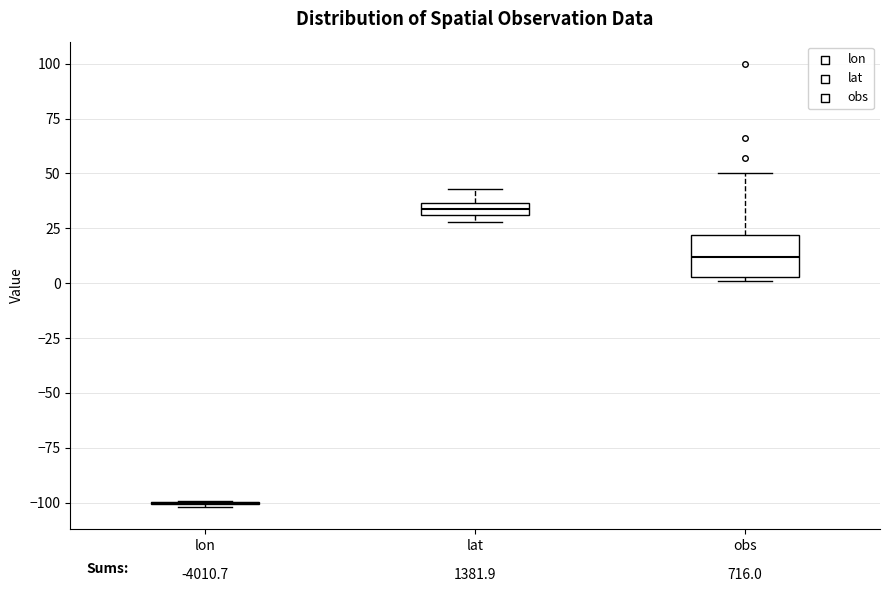

Comparing the boxes themselves (not the whiskers), which one is the tallest?

obs